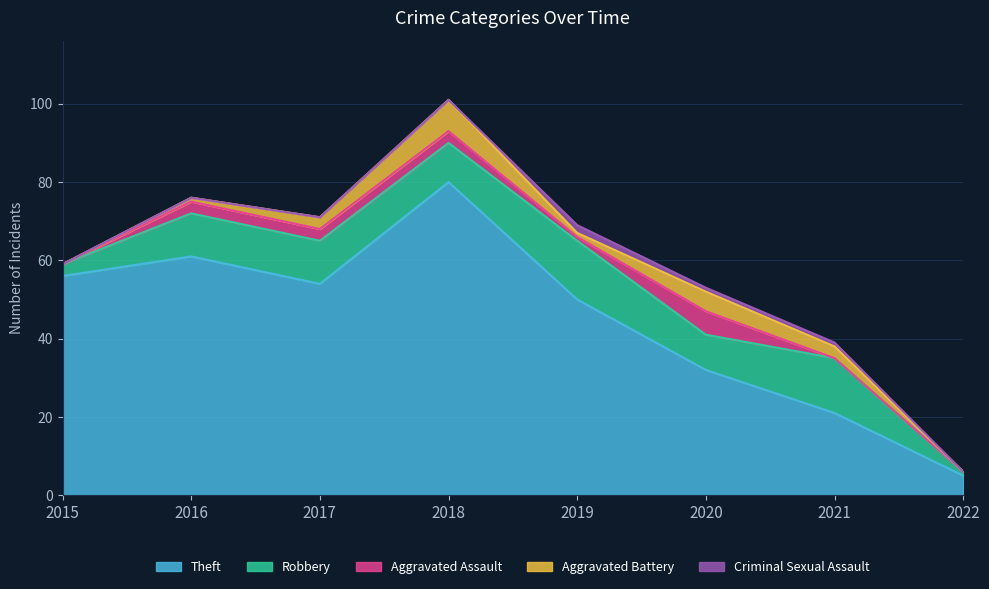

Which category has the highest value in the Theft series?

2018